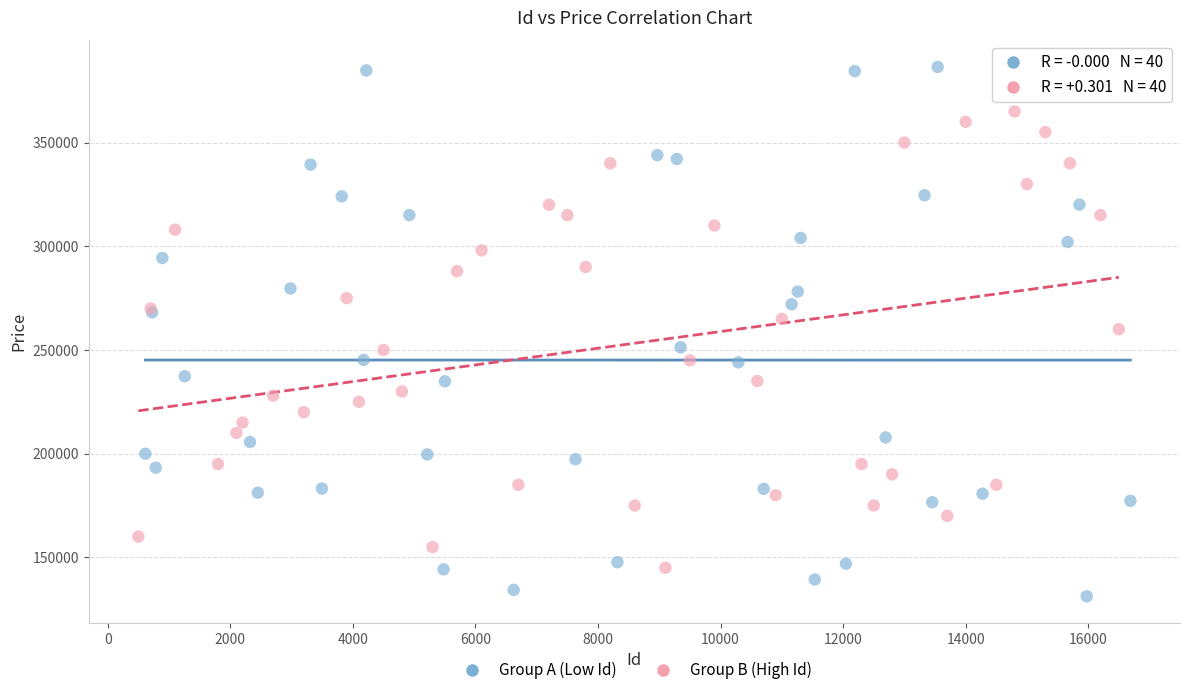

Which series has the largest Y range (max minus min)?

Group A (Low Id)